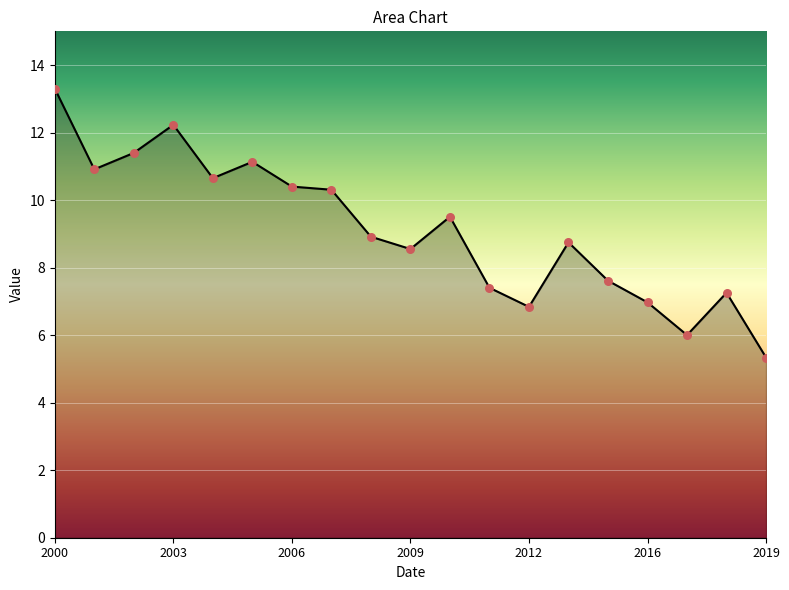

What is the difference between the maximum and minimum values?

8.0